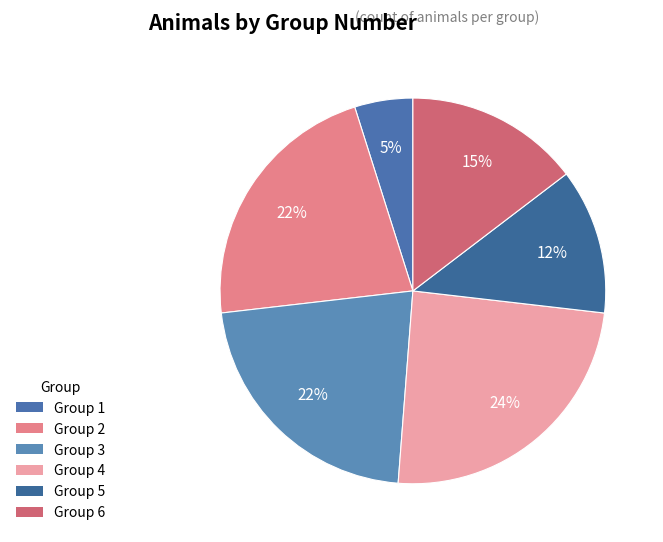

Count the number of slices in the pie.

6